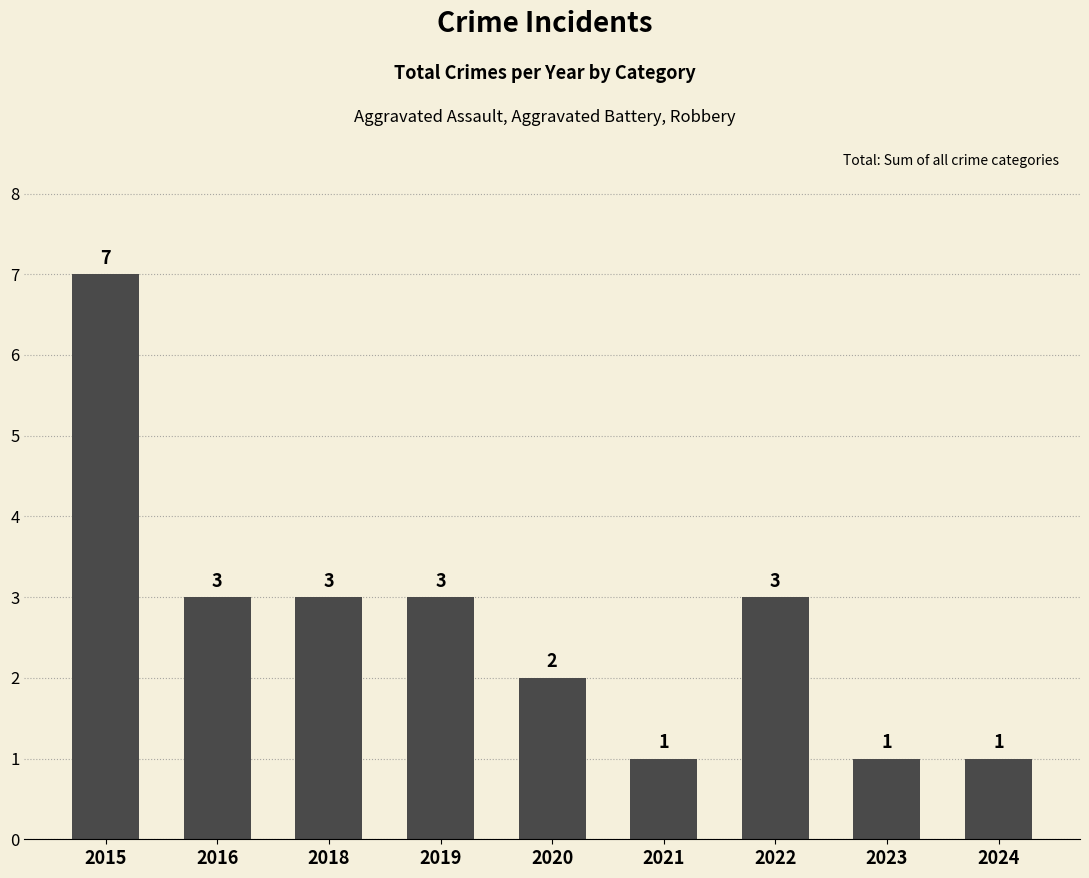

What is the value of the 6th bar from the left?

1